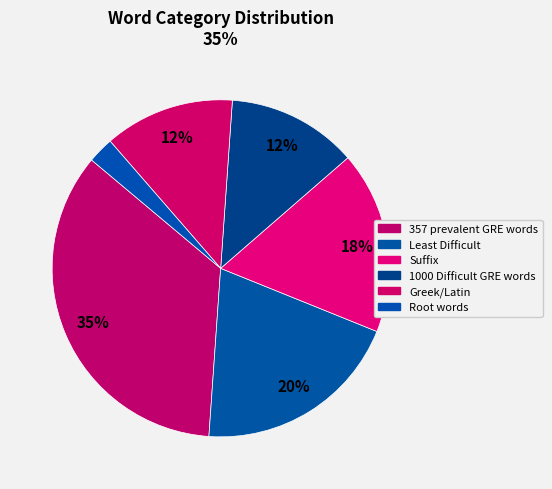

How many segments does this pie chart have?

6